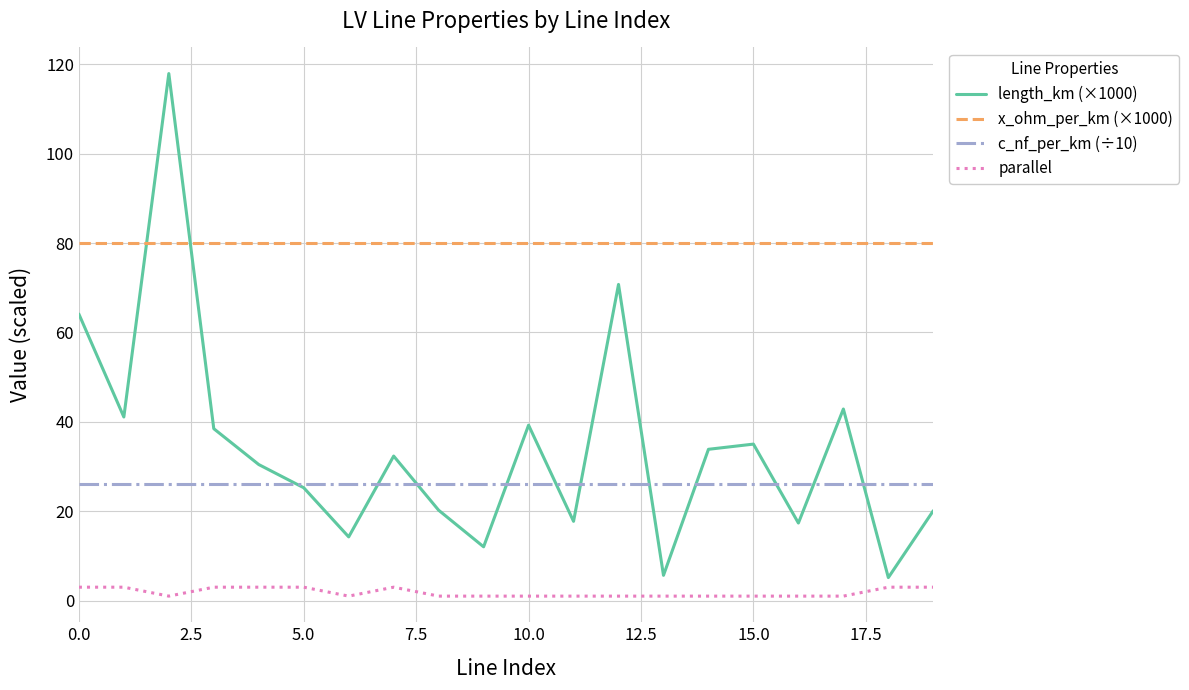

What are all the series names shown in the legend?

length_km (×1000), x_ohm_per_km (×1000), c_nf_per_km (÷10), parallel